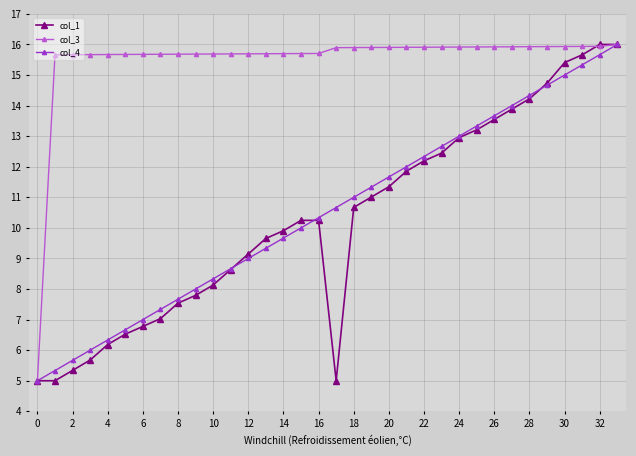

True or false: col_4 has more than 0 points higher than both neighbors.

False